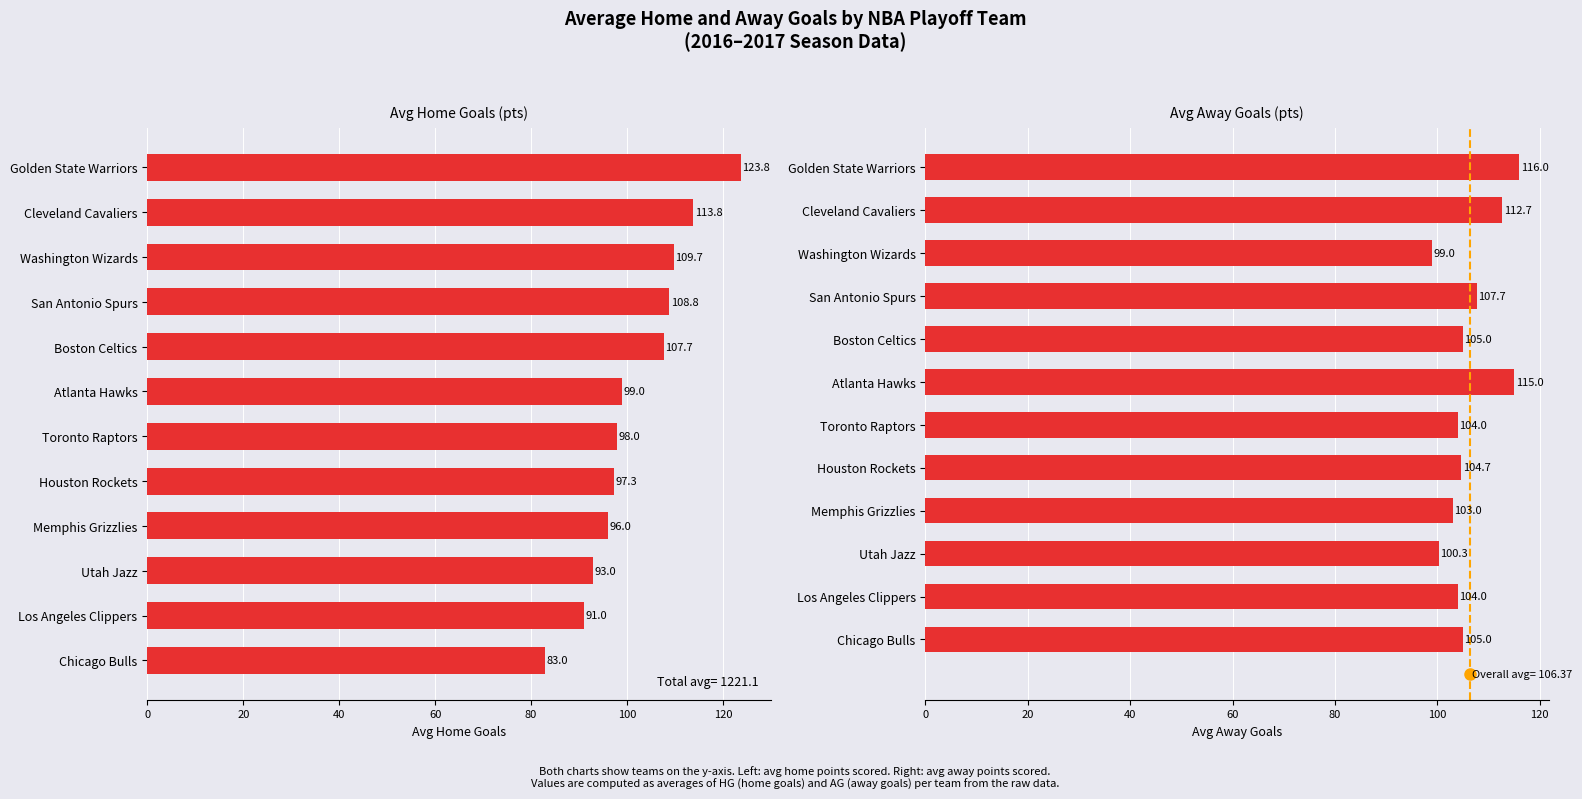

List the series in order of their overall mean, lowest first.

Avg Home Goals, Avg Away Goals